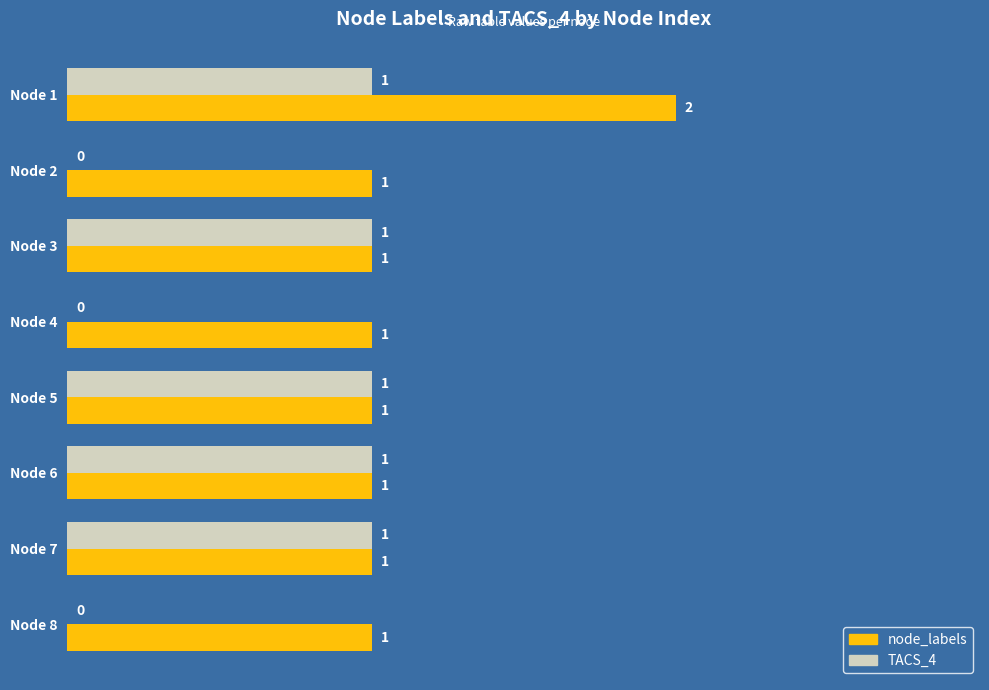

At which label does node_labels reach its peak?

Node 1